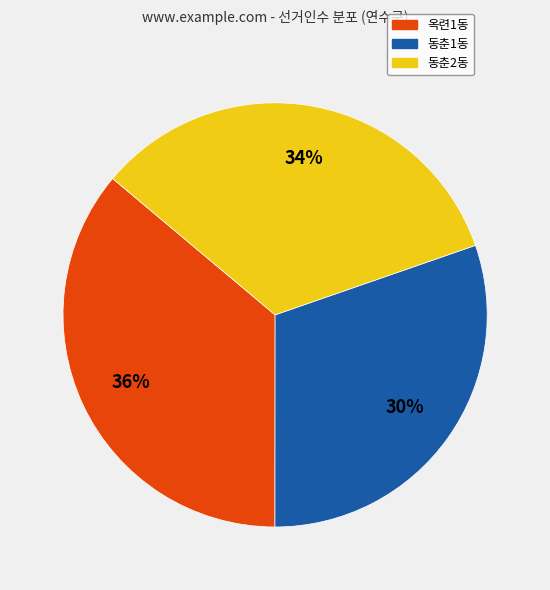

The 동춘1동 slice represents 24% of the pie. True or false?

False